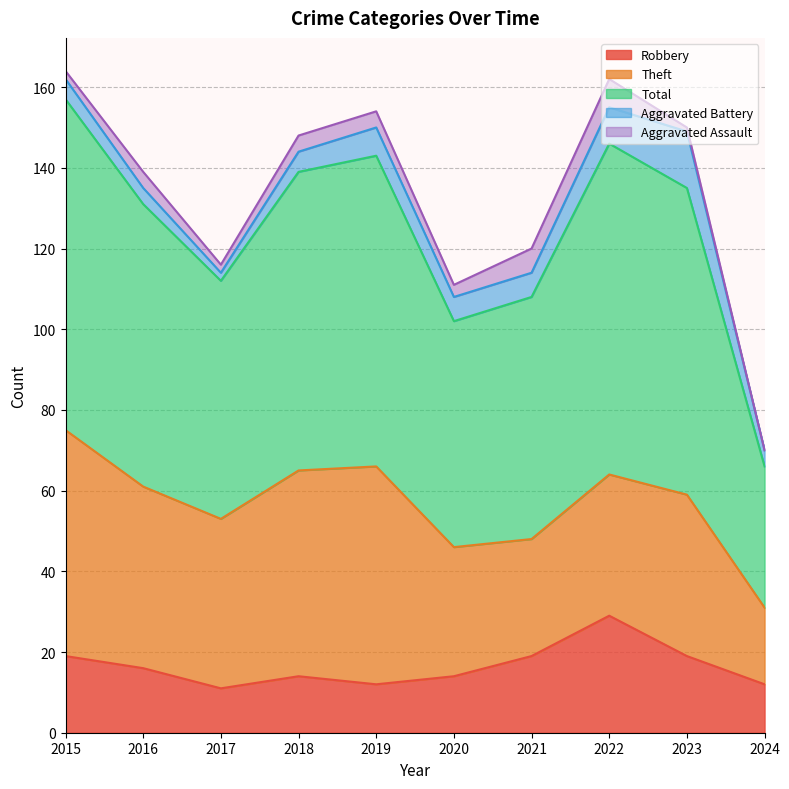

At which label does Aggravated Battery reach its peak?

2023